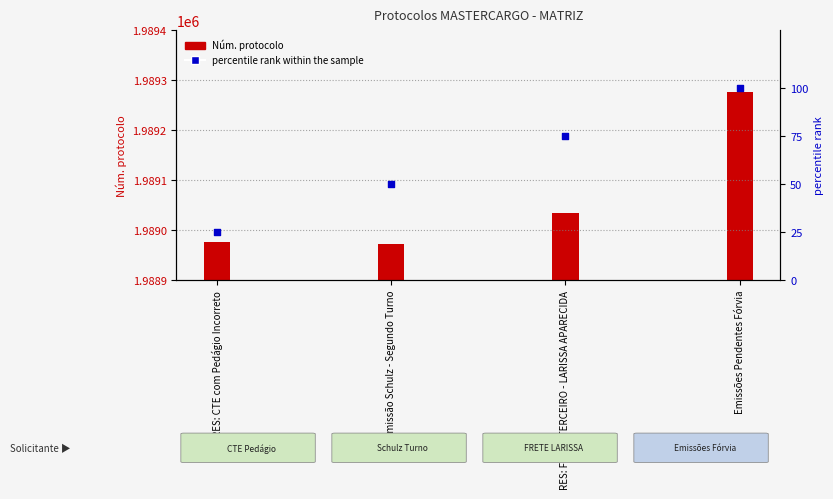

What are all the series names shown in the legend?

Núm. protocolo, percentile rank within the sample